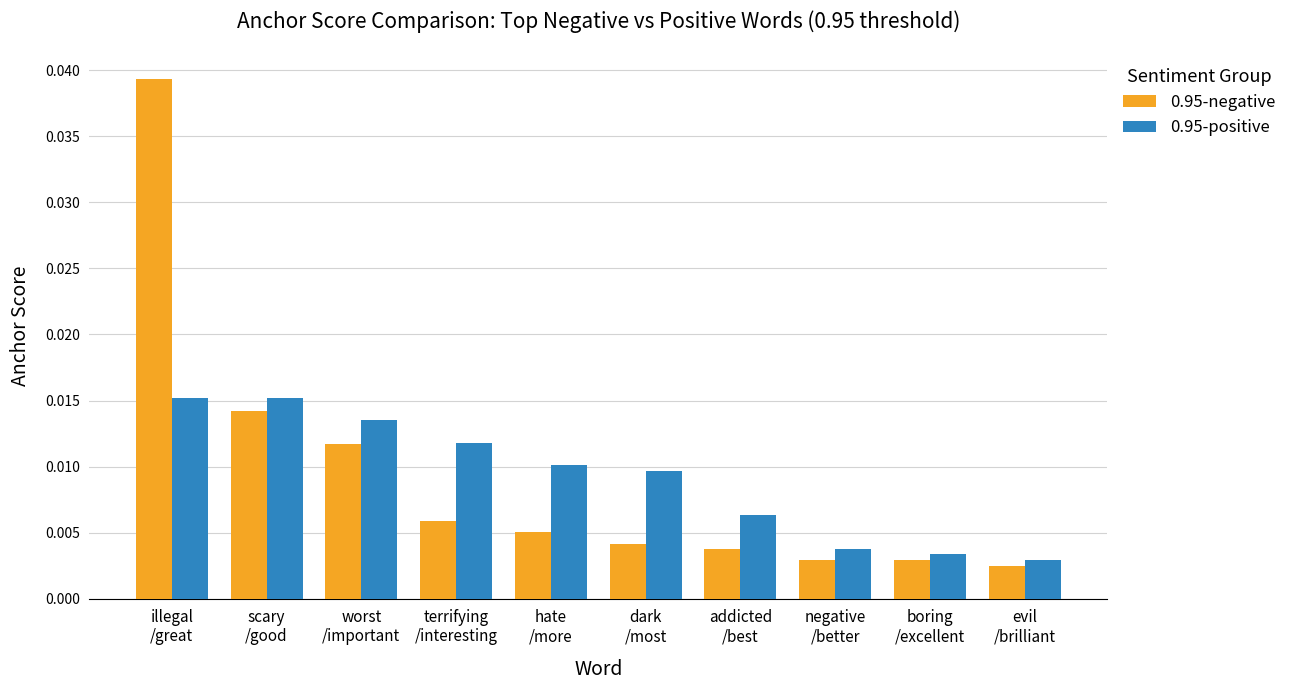

Count the number of data series in this chart.

2